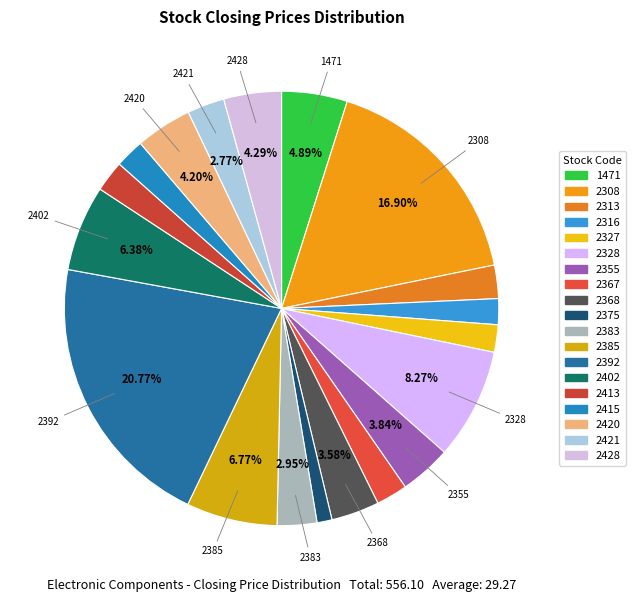

The 2316 slice represents 2% of the pie. True or false?

True